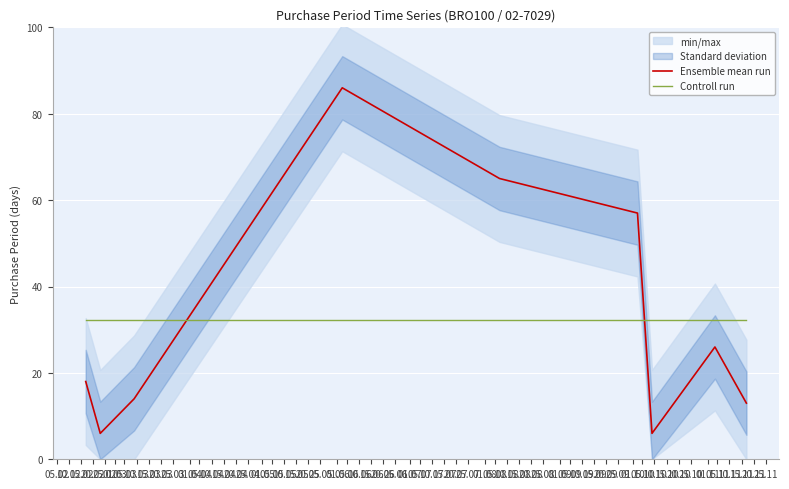

What is the lowest value of the Ensemble mean run series?

6.0